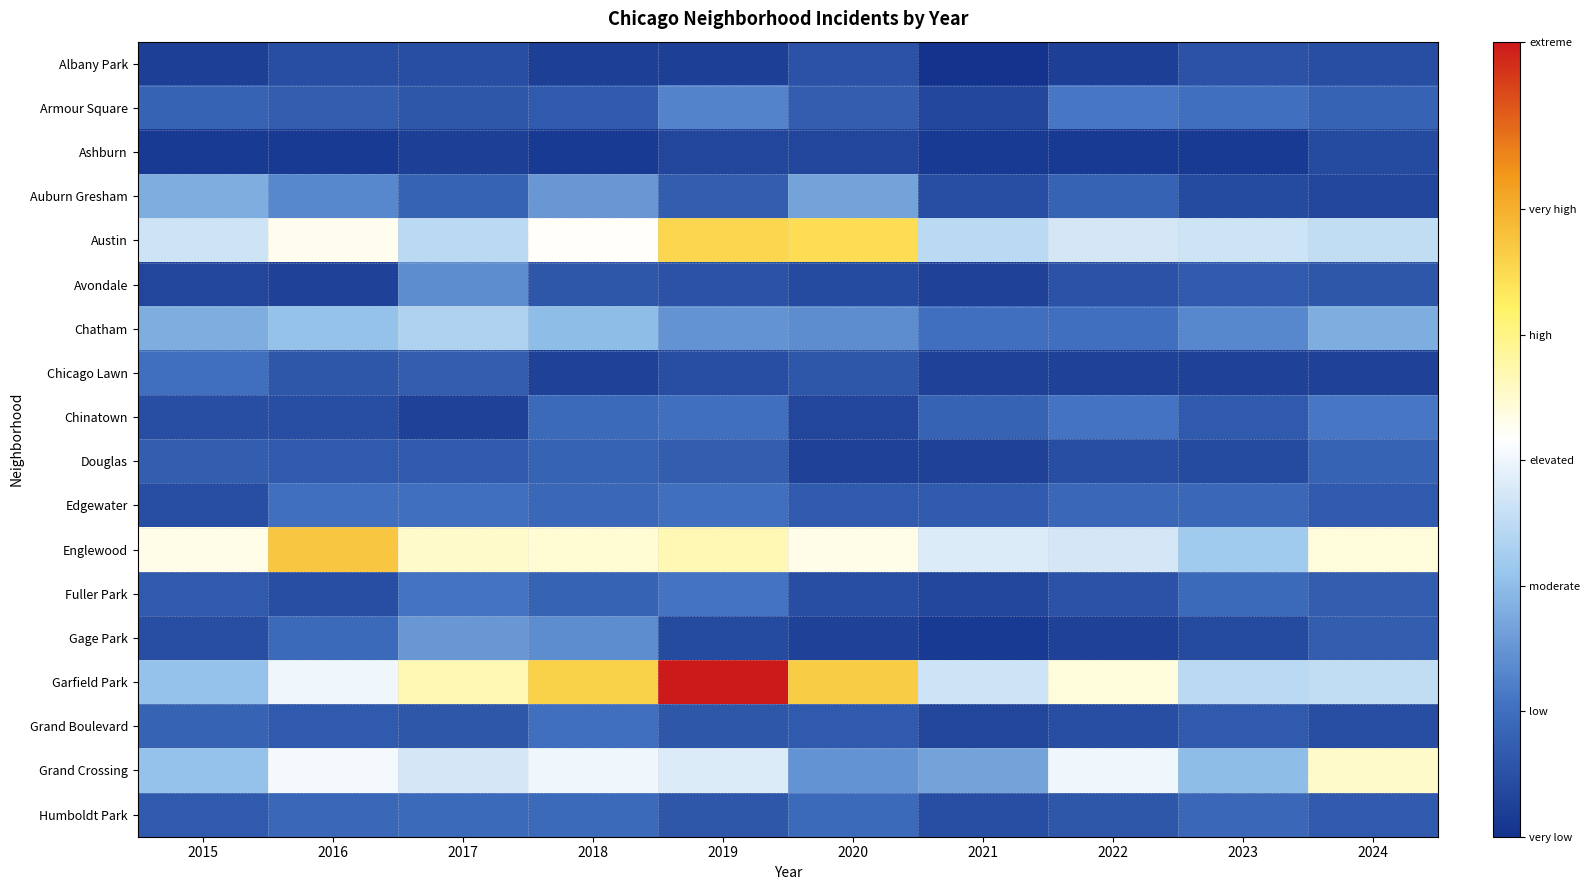

How many data points does each series have?

10